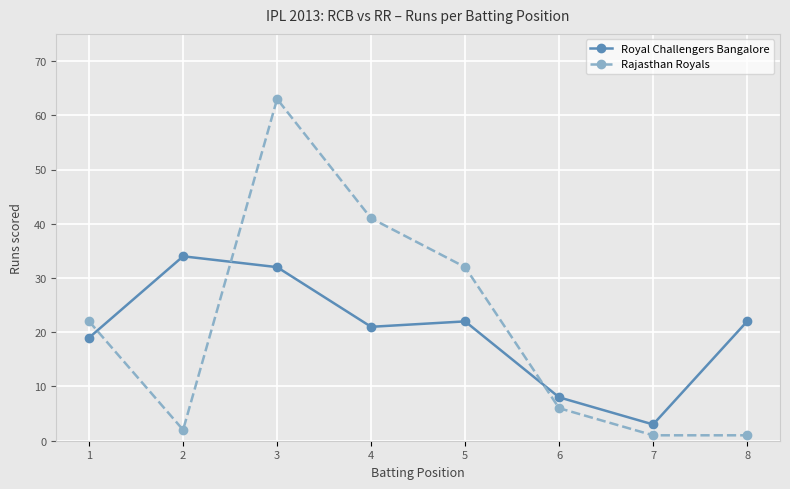

What is the sum of all Royal Challengers Bangalore values?

161